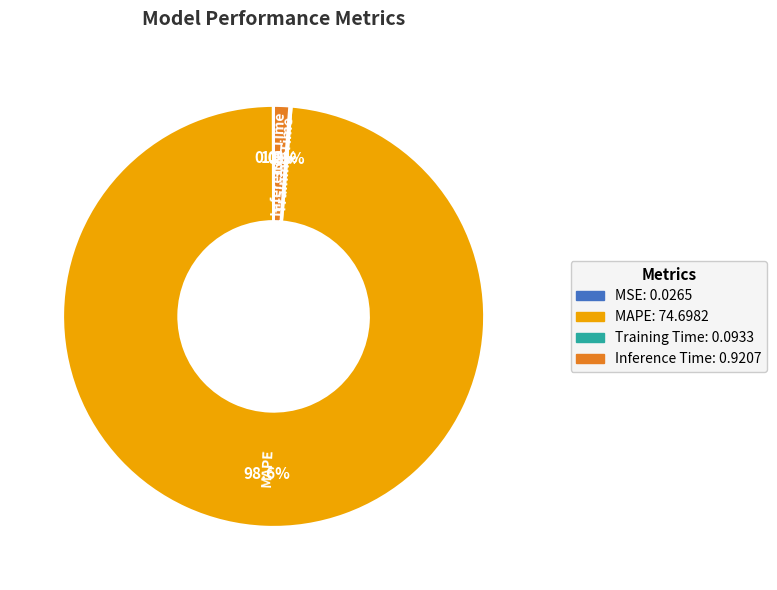

Which category has the biggest portion of the pie?

MAPE